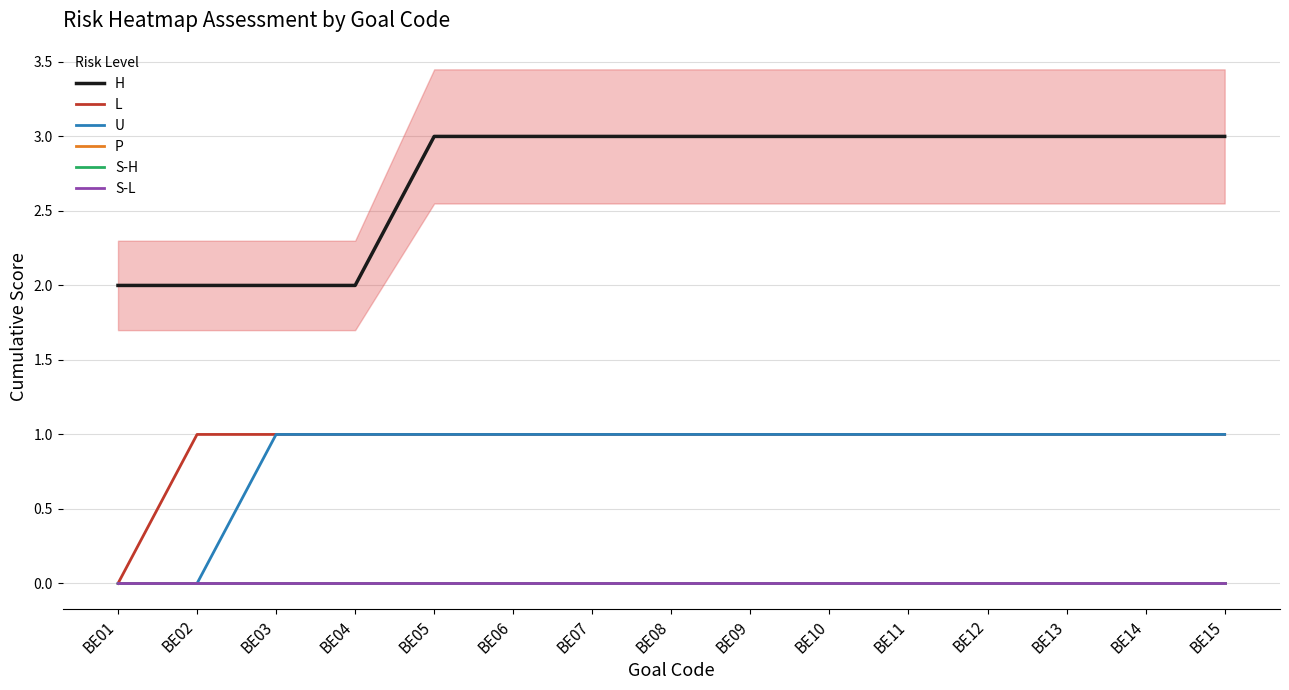

How many lines are shown in the chart?

6